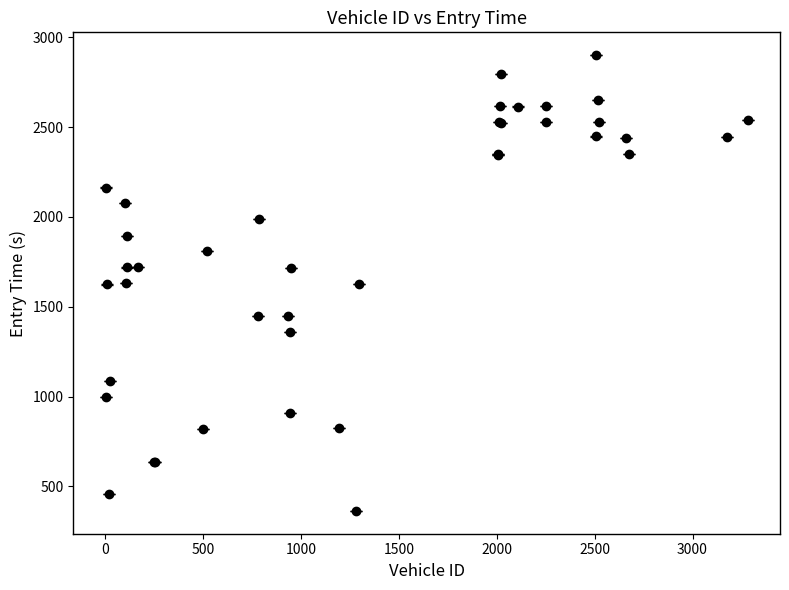

What is the minimum value shown in the chart?

364.3